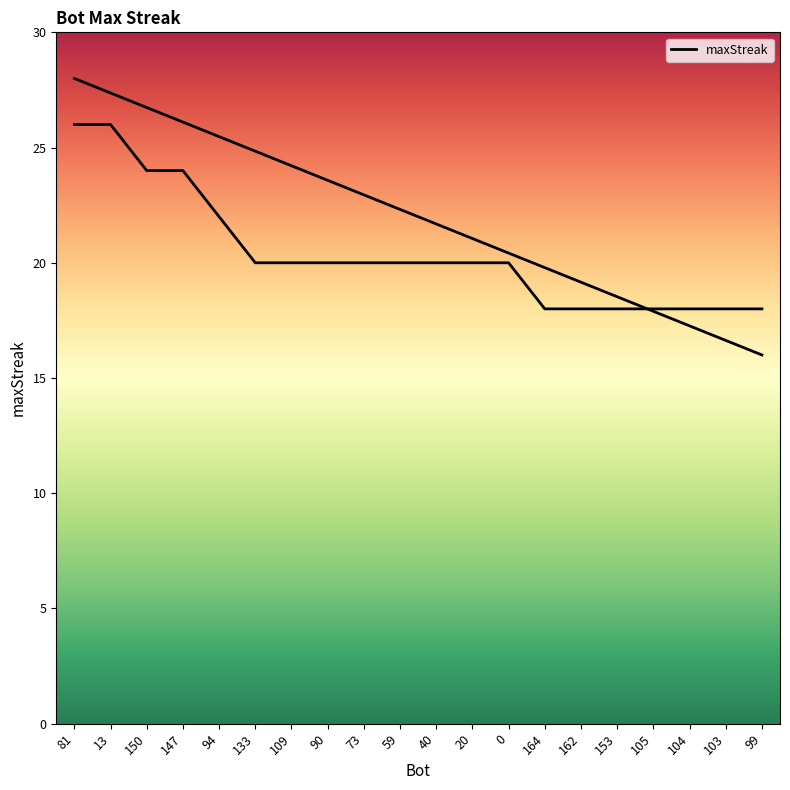

How many values are below 20?

7